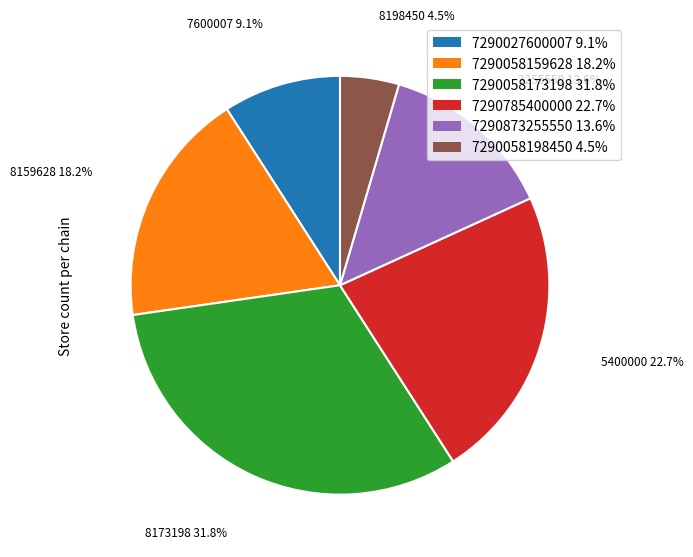

To the nearest percent, what portion does 7290785400000 represent?

23%